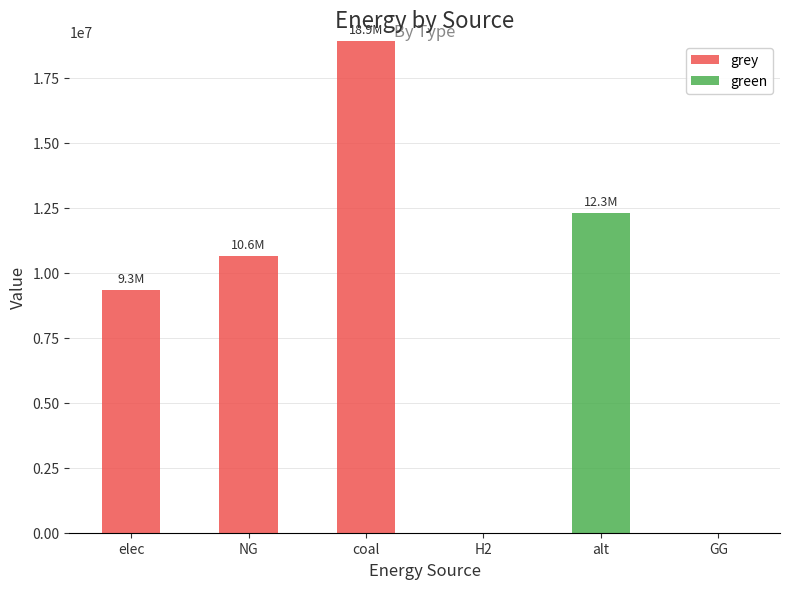

At which category is the sum across all series the highest?

coal